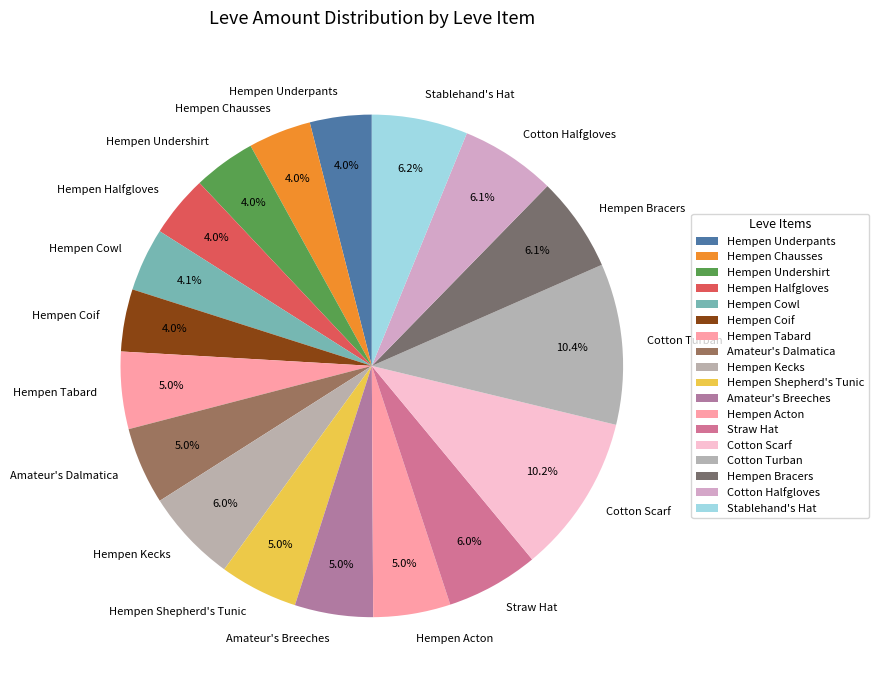

How many segments does this pie chart have?

18